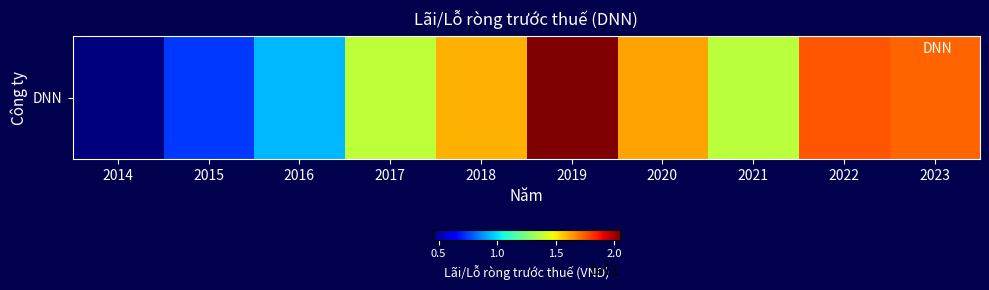

What is the average value?

136461698764